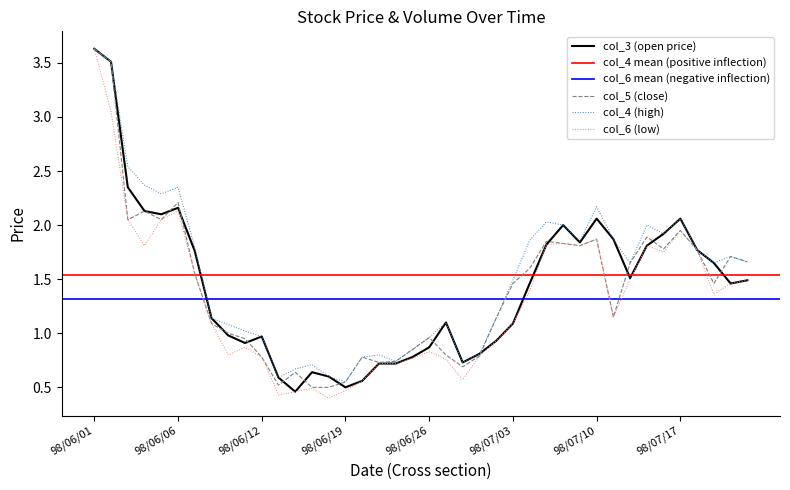

What is the lowest value of the col_4 series?

0.6